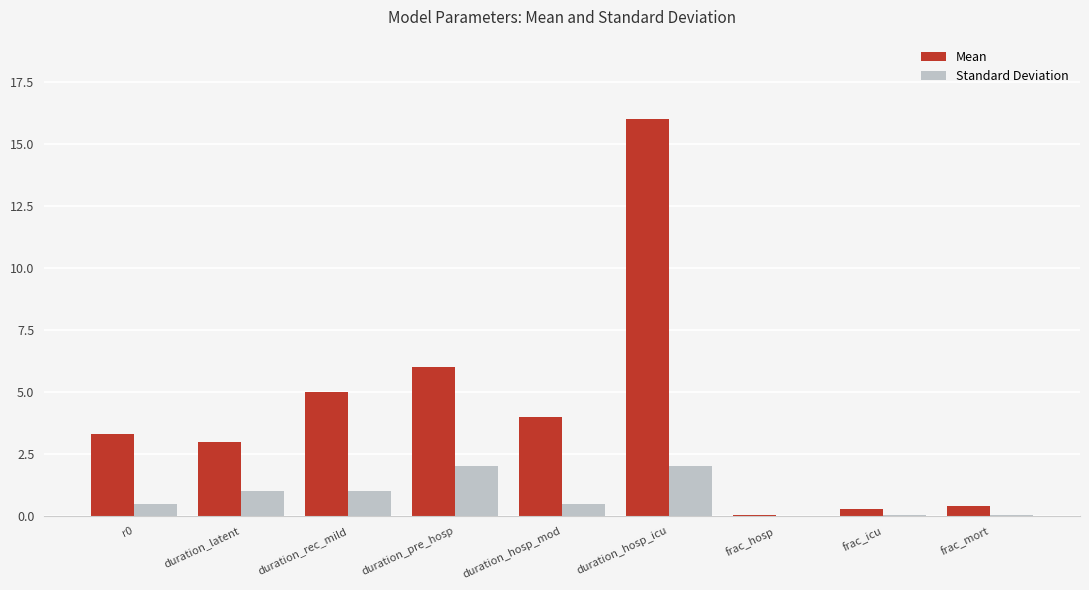

Are the bars grouped side by side (vs. stacked)?

Yes